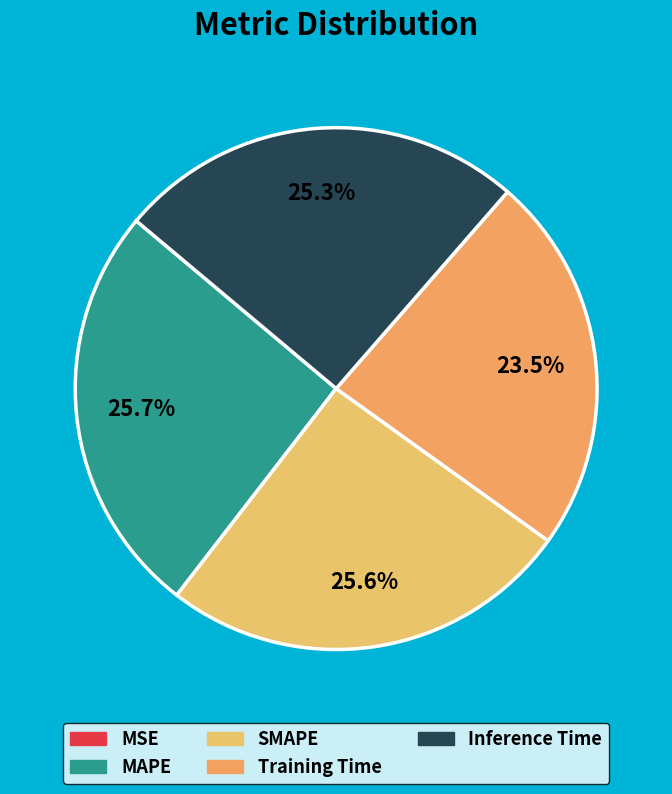

The Training Time slice represents 23% of the pie. True or false?

True